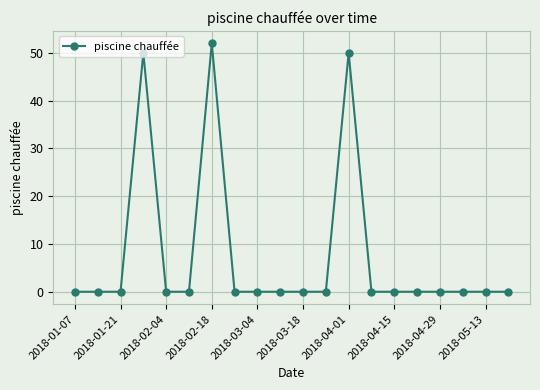

What is the value of the 7th point from the left?

52